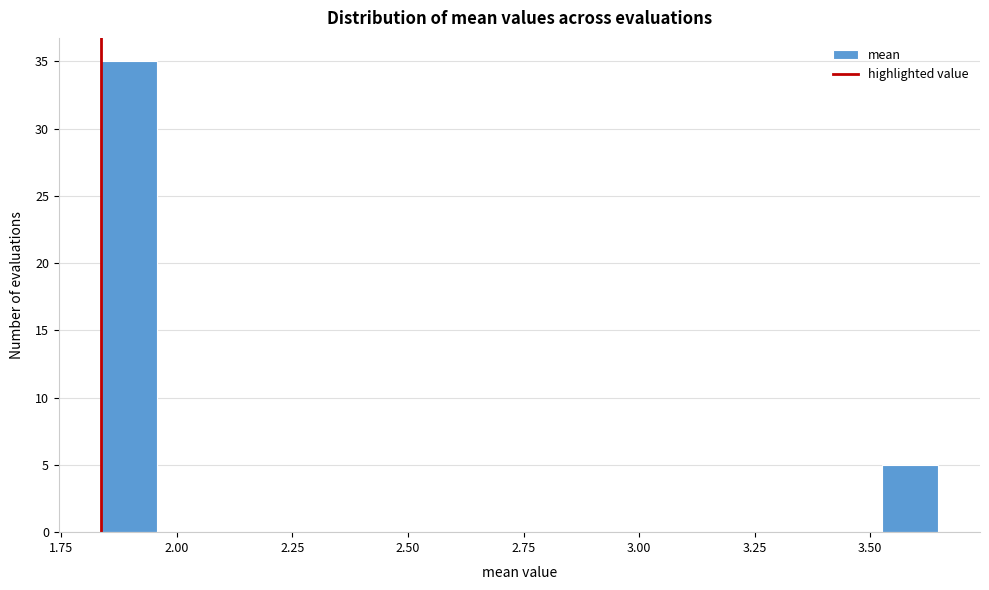

Around what value on the x-axis is the tallest bar? Give the approximate position of its centre, as read against the axis.

1.90